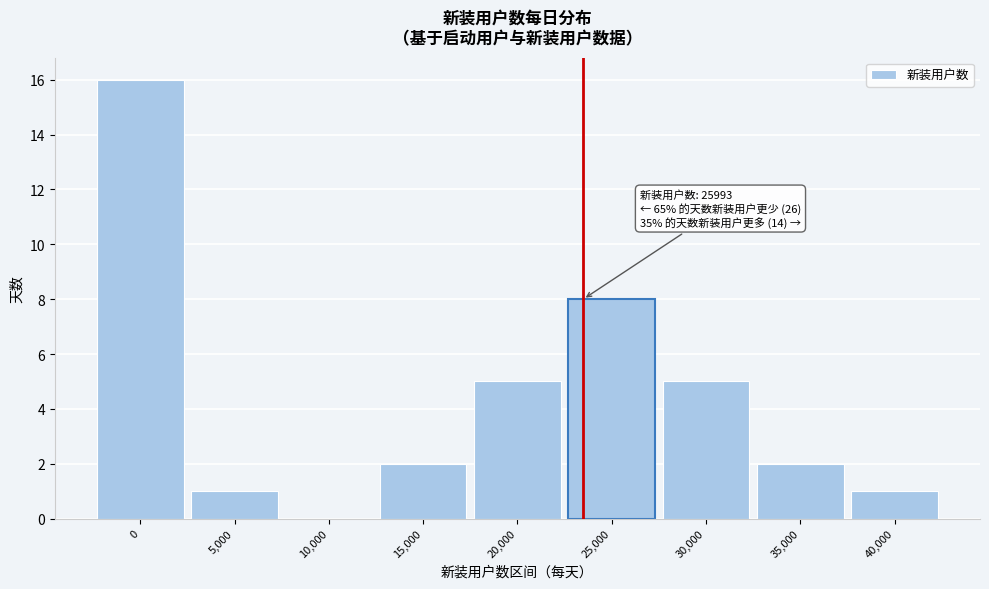

Reading left to right, transcribe all the data shown in this chart.

0=16	5,000=1	10,000=0	15,000=2	20,000=5	25,000=8	30,000=5	35,000=2	40,000=1